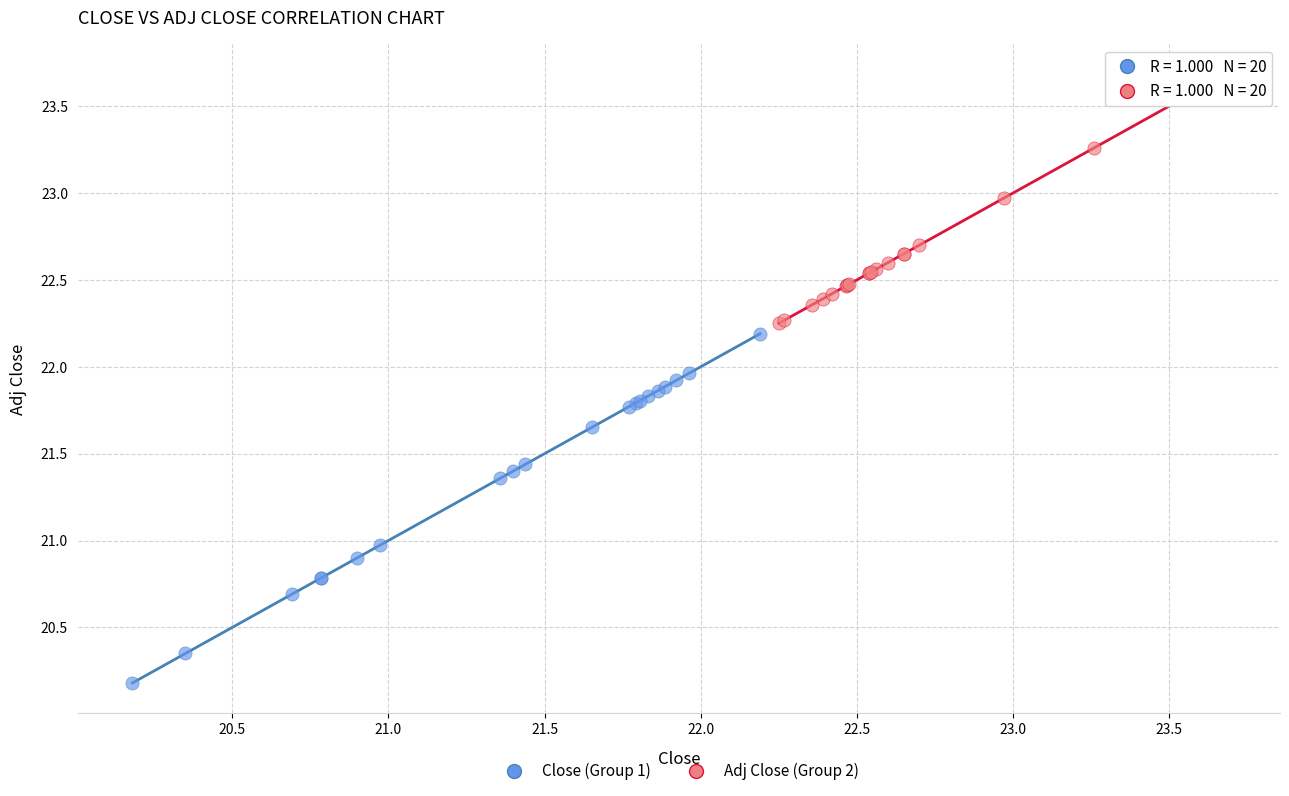

Which series has the largest Y range (max minus min)?

Close (Group 1)